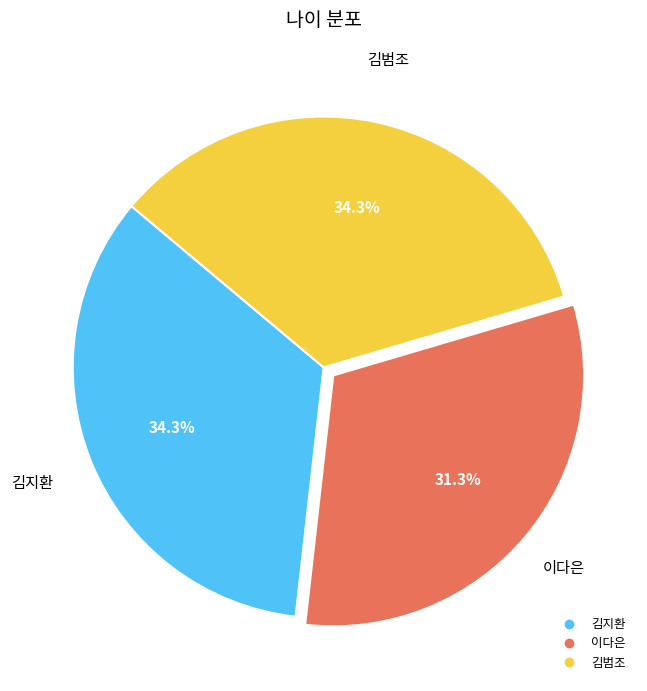

Does 김지환 account for over 50% of the chart?

No